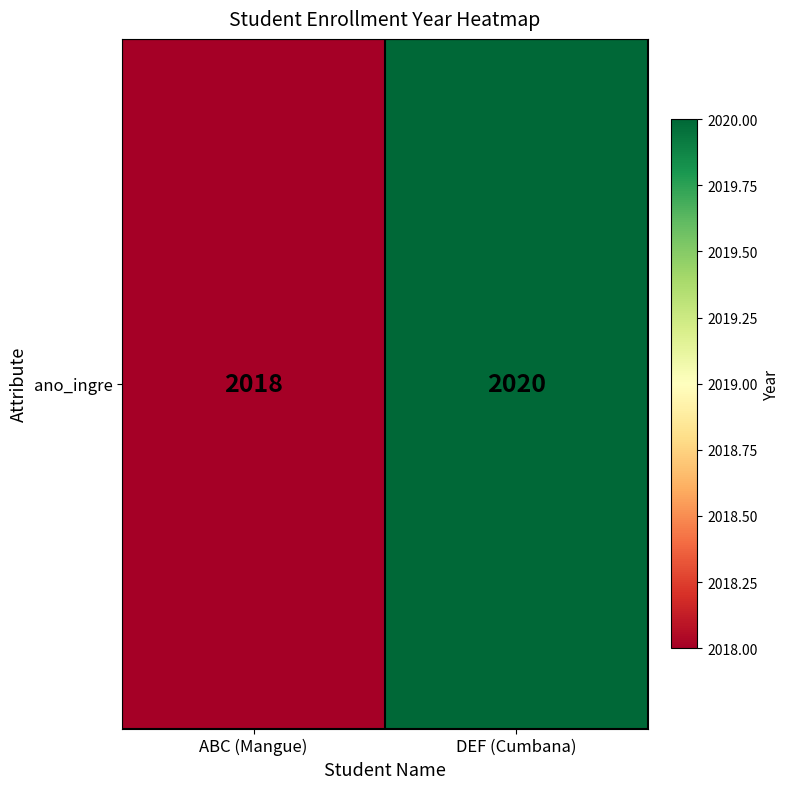

What is the change in value from ABC (Mangue) to DEF (Cumbana)?

+2